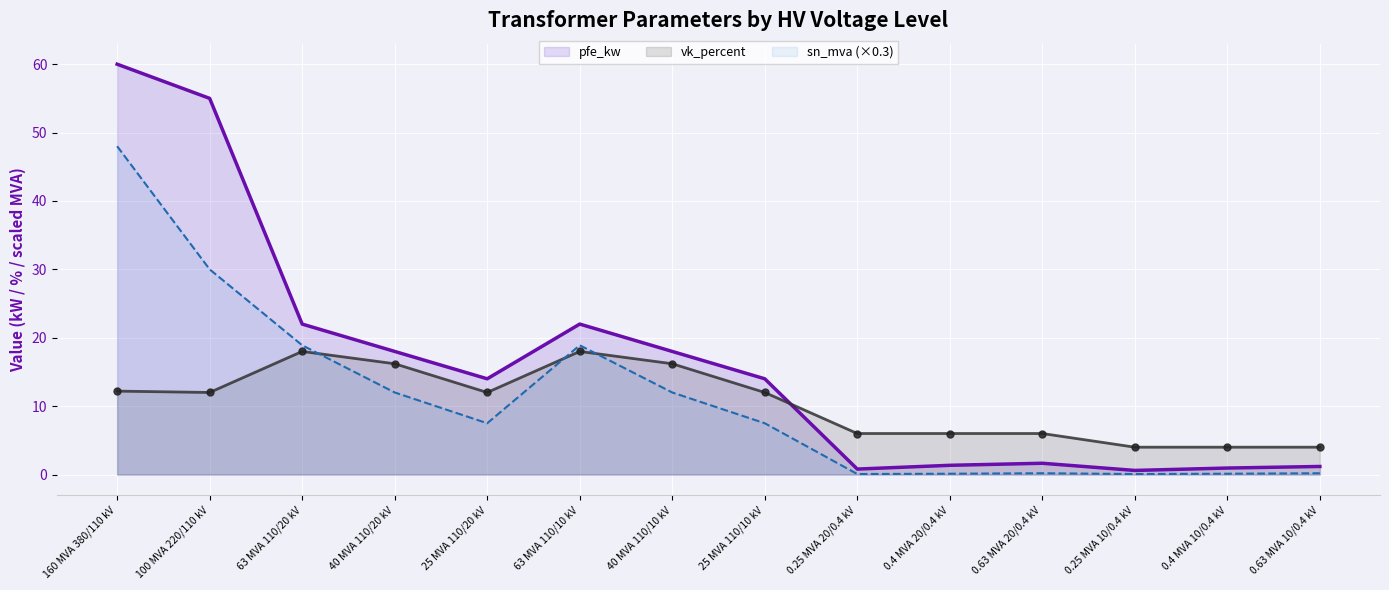

How many times do sn_mva (×0.3) and vk_percent cross each other?

3